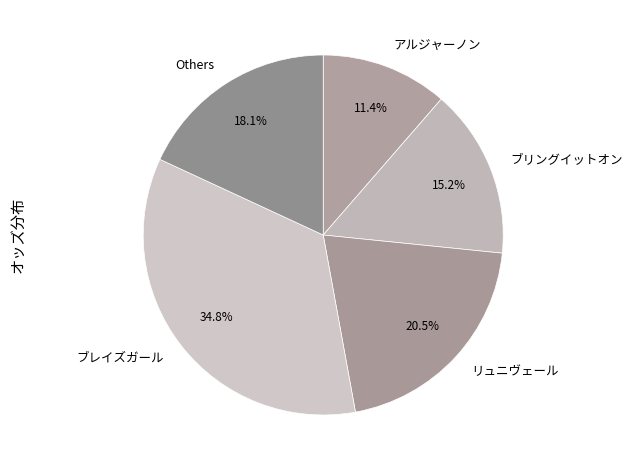

Which slice is the smallest?

アルジャーノン